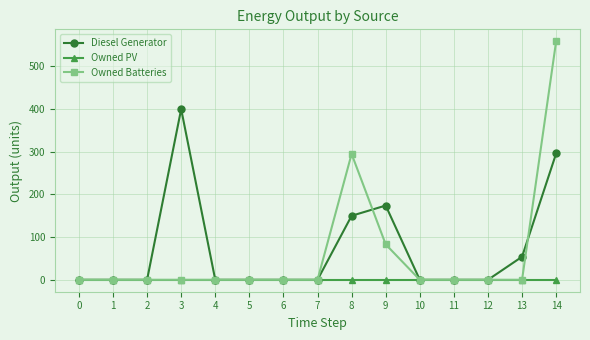

Rank the series by their maximum value, from lowest to highest.

Owned PV, Diesel Generator, Owned Batteries